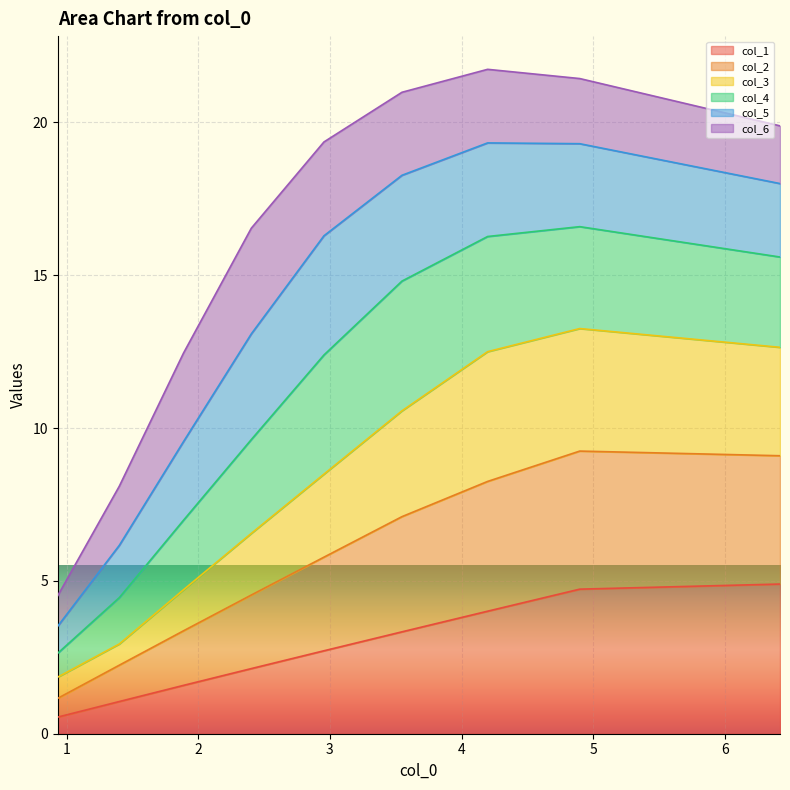

What is the maximum value for col_1?

4.9